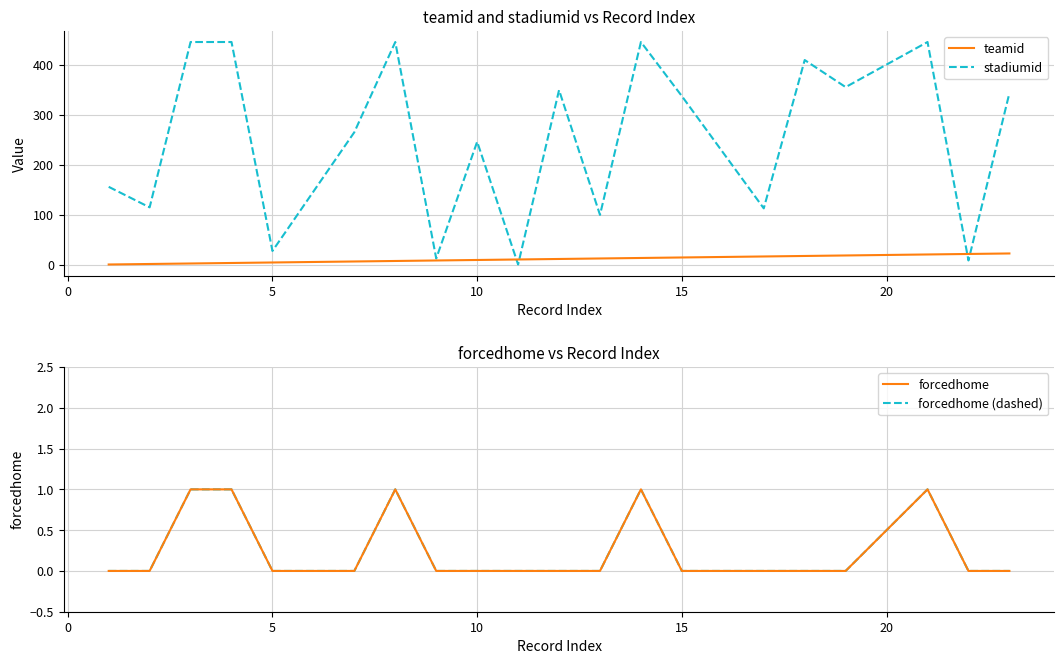

Does the chart have visible grid lines?

Yes